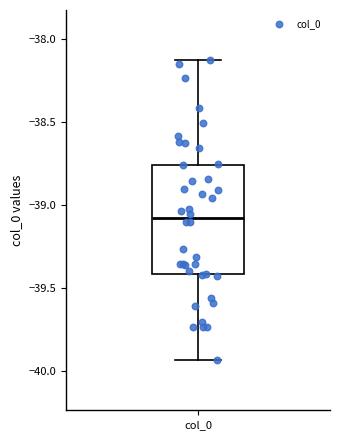

Read this box plot against the y-axis: the position of the median line, the range covered by the box, and the ends of both whiskers. The values are not printed on the chart, so give them approximately, as read against the axis.

median -39.10, box -39.40 to -38.75, whiskers -39.95 to -38.15